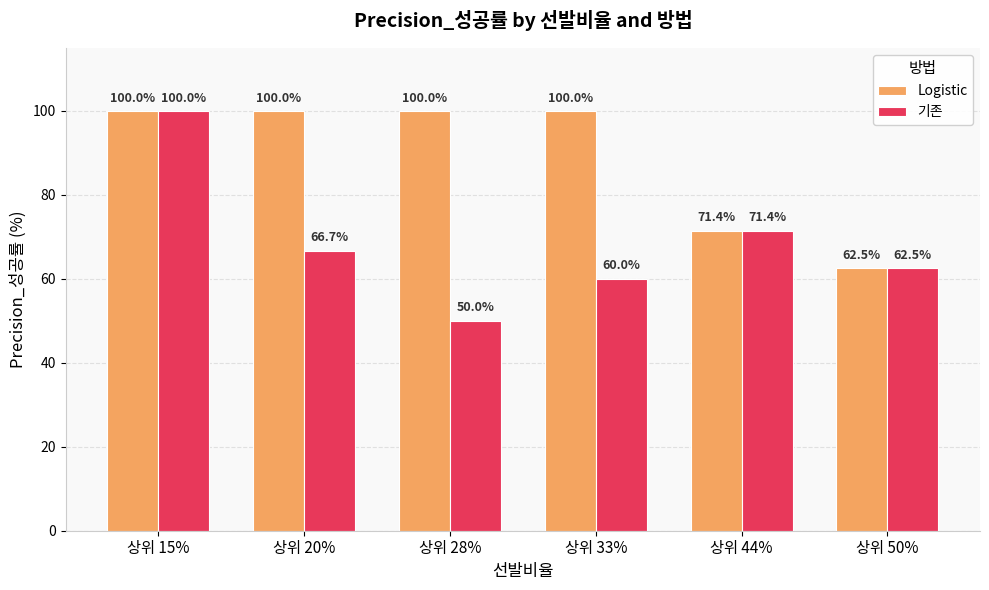

Reading left to right, what are all the values shown in this chart?

Logistic: 상위 15%=100.0	상위 20%=100.0	상위 28%=100.0	상위 33%=100.0	상위 44%=71.4	상위 50%=62.5
기존: 상위 15%=100.0	상위 20%=66.7	상위 28%=50.0	상위 33%=60.0	상위 44%=71.4	상위 50%=62.5